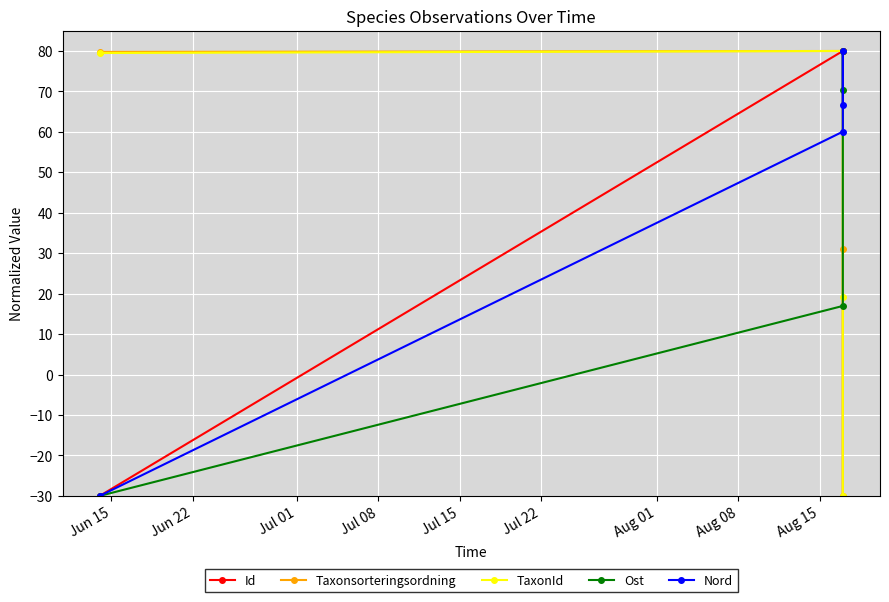

True or false: TaxonId and Nord intersect in this chart.

True